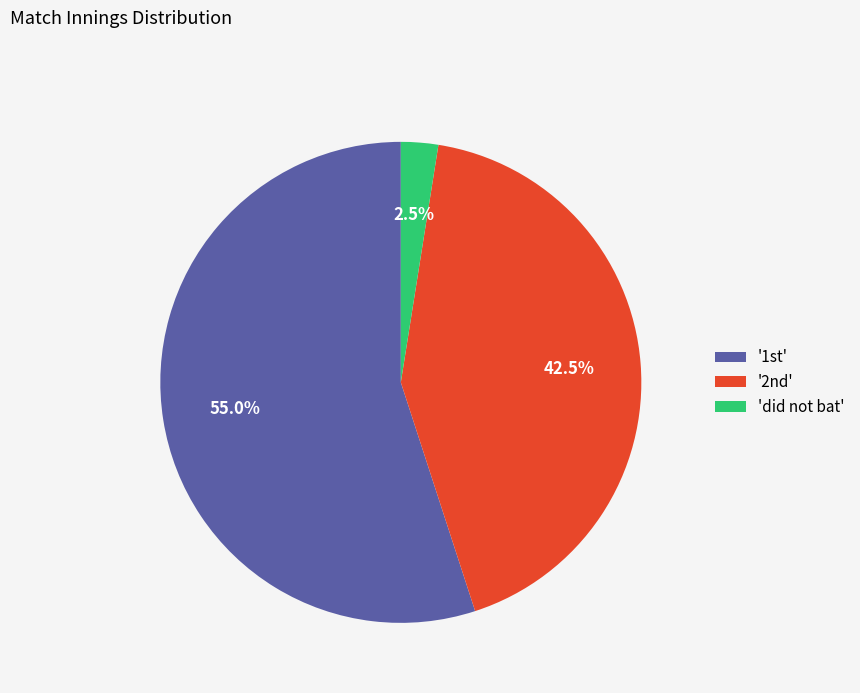

Which slice is the largest?

'1st'